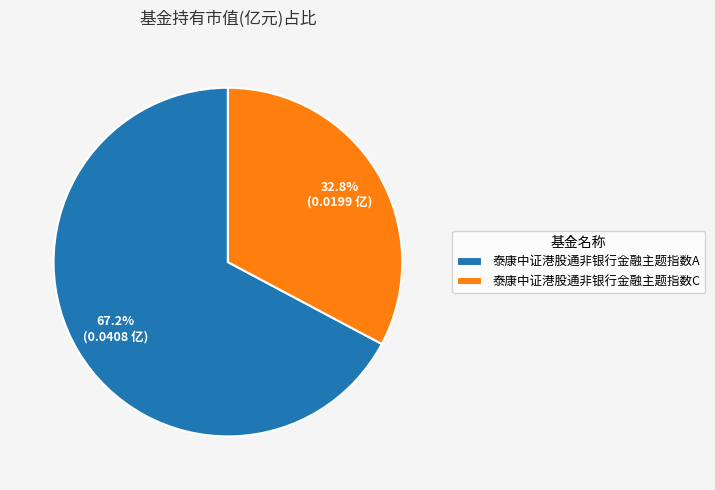

Is there a majority slice in this chart?

Yes